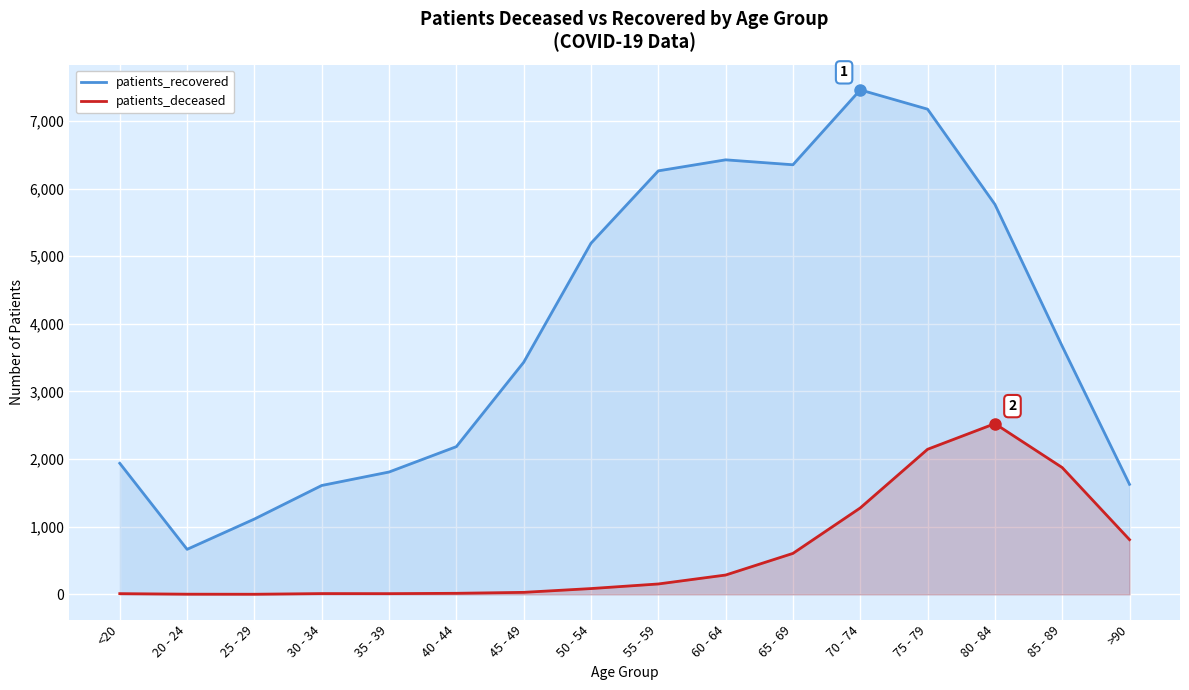

Reading left to right, what are all the values shown in this chart?

patients_recovered: <20=1938	20 - 24=666	25 - 29=1114	30 - 34=1610	35 - 39=1809	40 - 44=2184	45 - 49=3431	50 - 54=5191	55 - 59=6261	60 - 64=6424	65 - 69=6351	70 - 74=7458	75 - 79=7173	80 - 84=5766	85 - 89=3669	>90=1627
patients_deceased: <20=11	20 - 24=3	25 - 29=2	30 - 34=12	35 - 39=11	40 - 44=16	45 - 49=30	50 - 54=86	55 - 59=154	60 - 64=286	65 - 69=606	70 - 74=1278	75 - 79=2145	80 - 84=2524	85 - 89=1875	>90=809